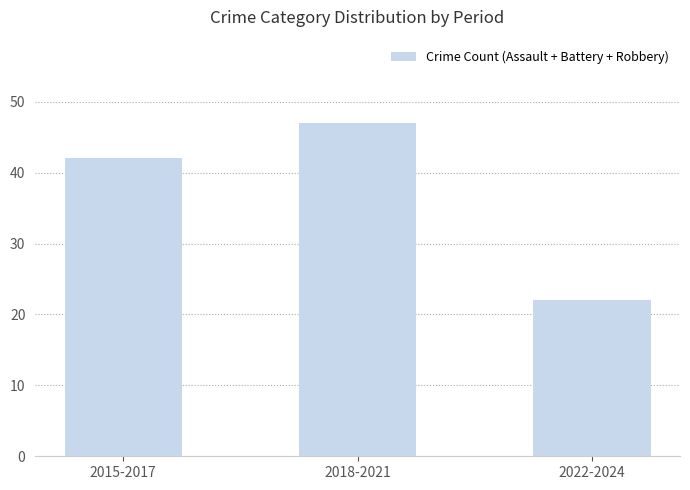

List the labels in order of value, smallest first.

2022-2024, 2015-2017, 2018-2021